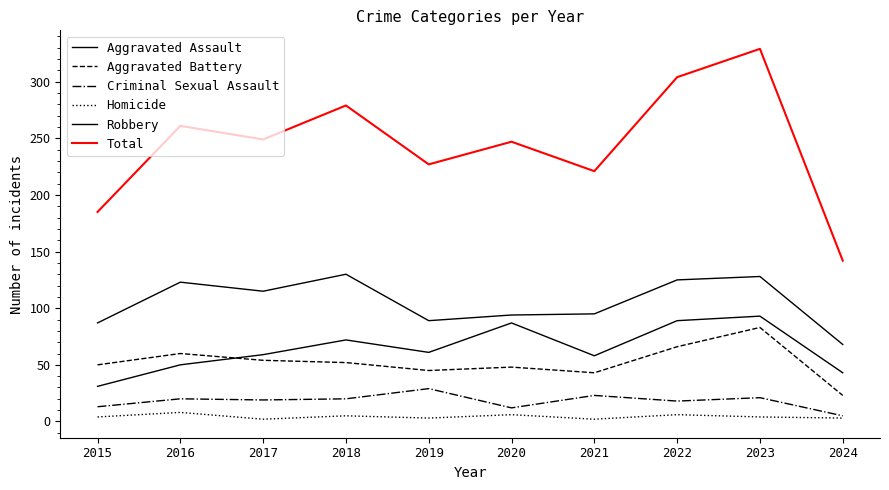

Is the value of Total at 2017 greater than the value of Criminal Sexual Assault at 2020?

Yes